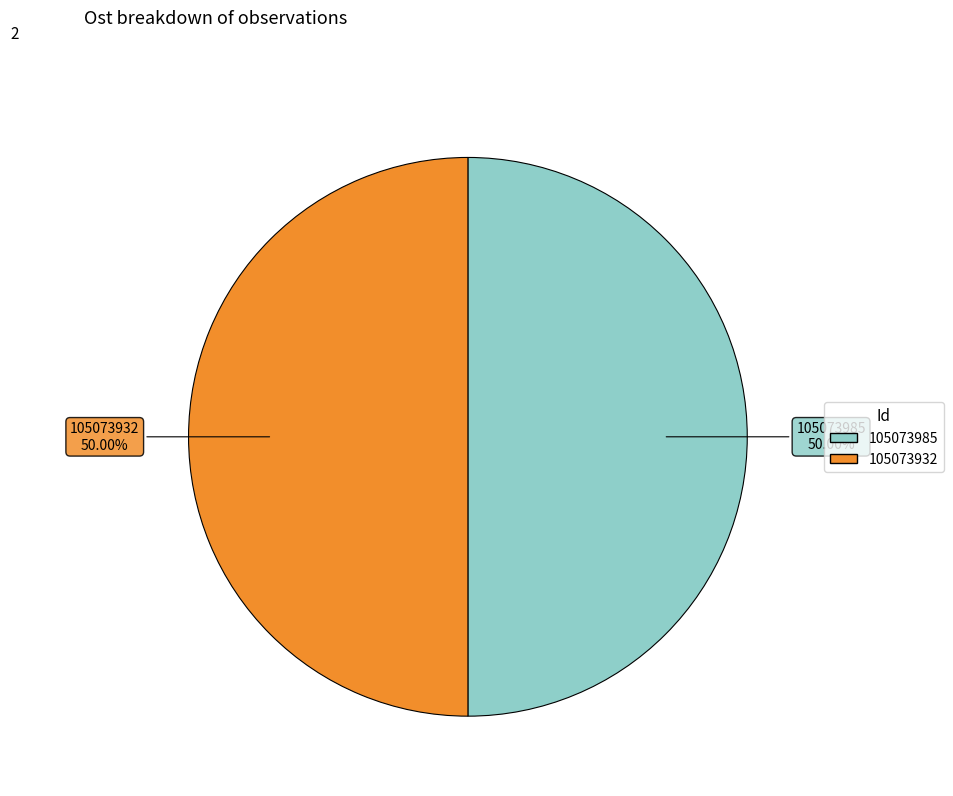

Is the sum of 105073932 and 105073985 greater than half?

Yes